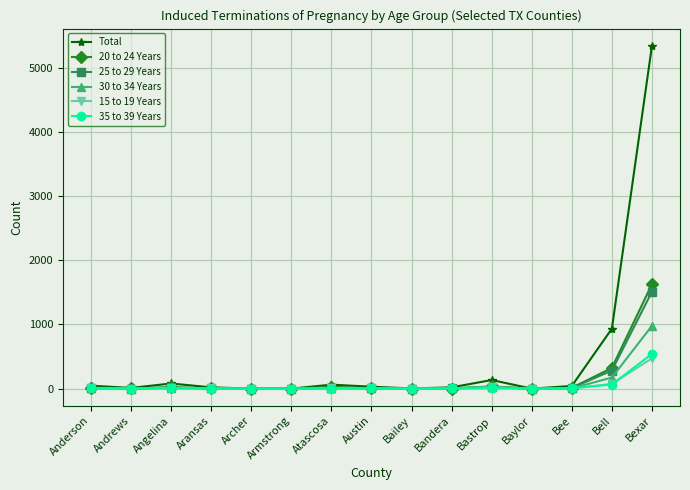

Is it true that 30 to 34 Years equals 267 at Bexar?

False